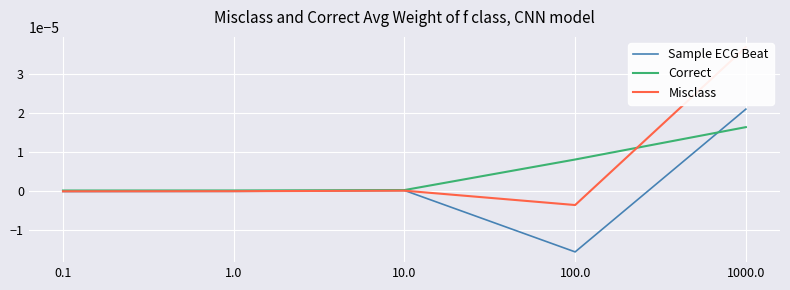

What position from the right is 10.0?

3